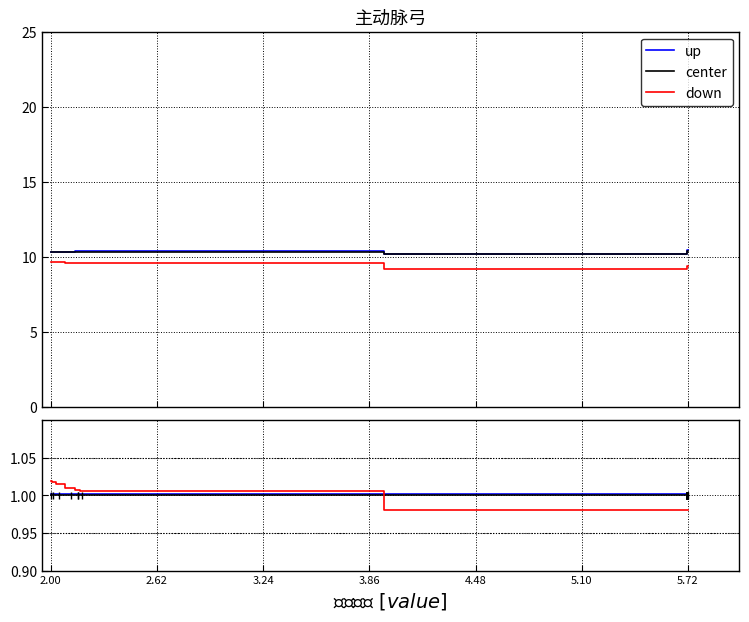

Where is up nearest to the value 1?

2.00